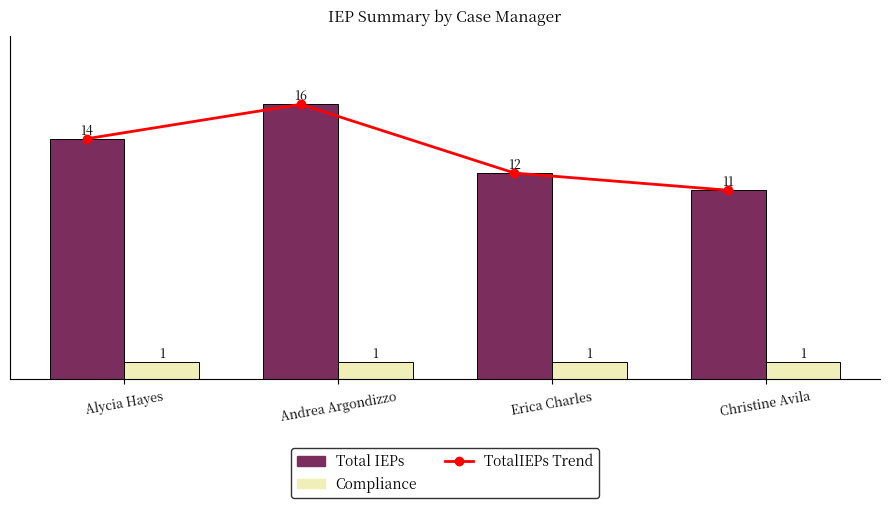

What is the difference between the maximum and minimum values in the Total IEPs series?

5